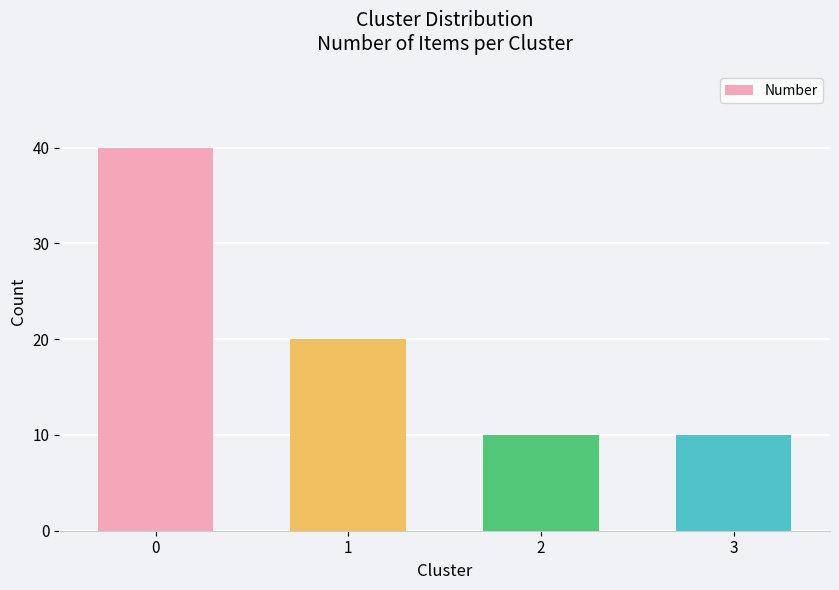

Approximately how many times larger is the value at 1 compared to 2?

2.0